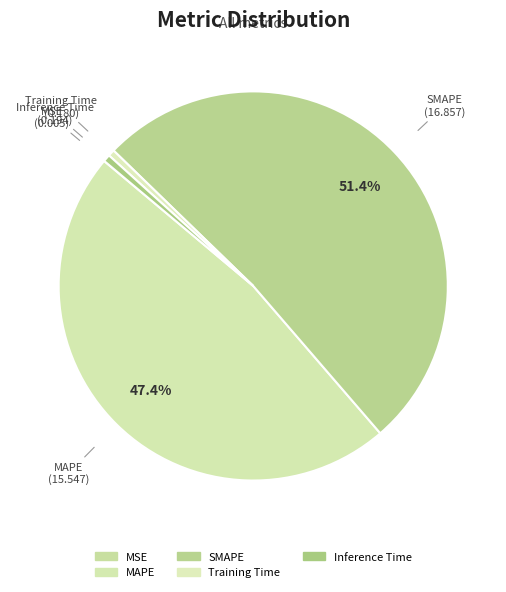

What is the change in value from SMAPE to Training Time?

-16.7